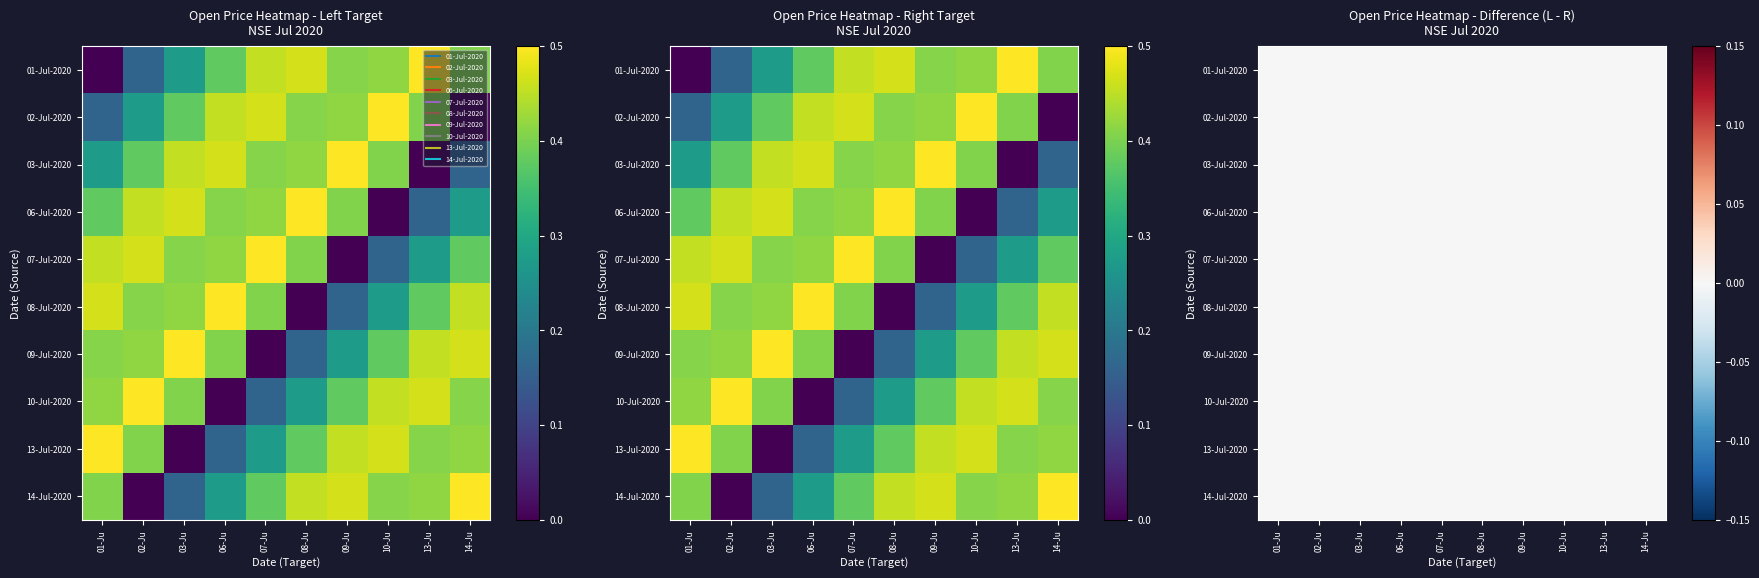

Which has a higher value, 08-Ju or 06-Ju?

08-Ju